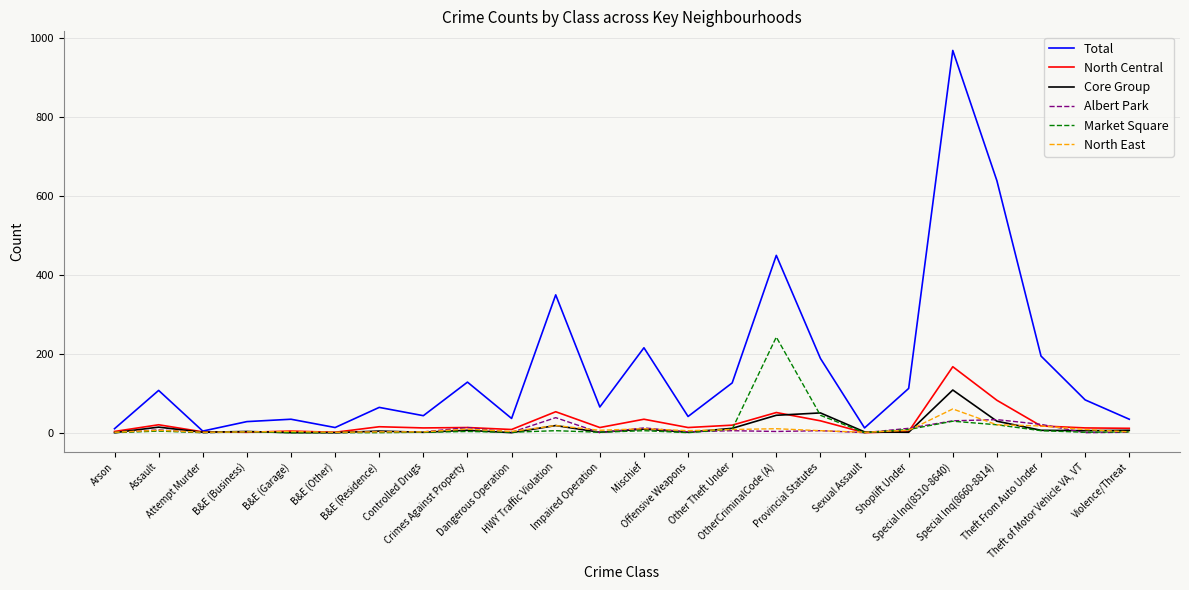

Which series has the largest total across all categories?

Total